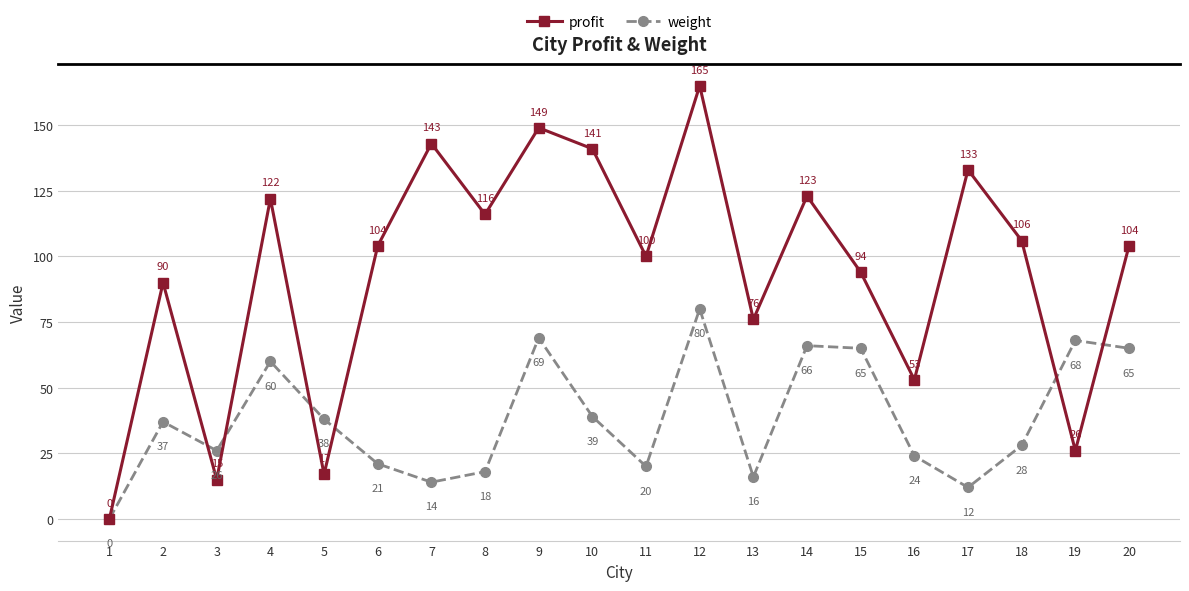

How many data points in weight are less than 37?

10